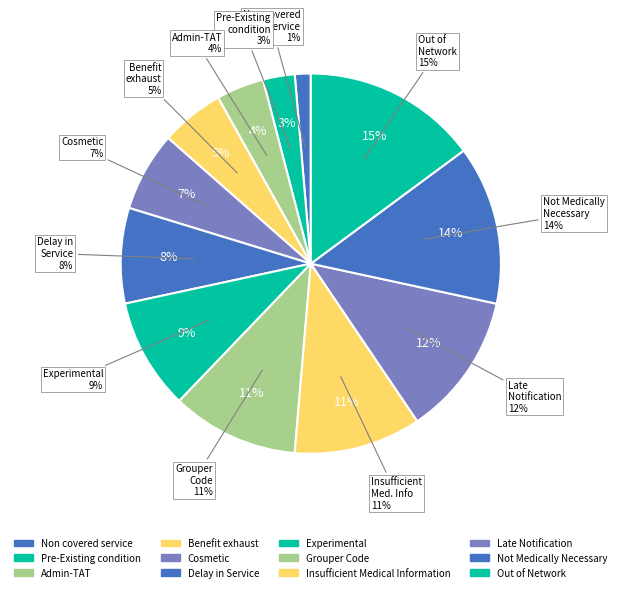

The Grouper Code slice represents 11% of the pie. True or false?

True